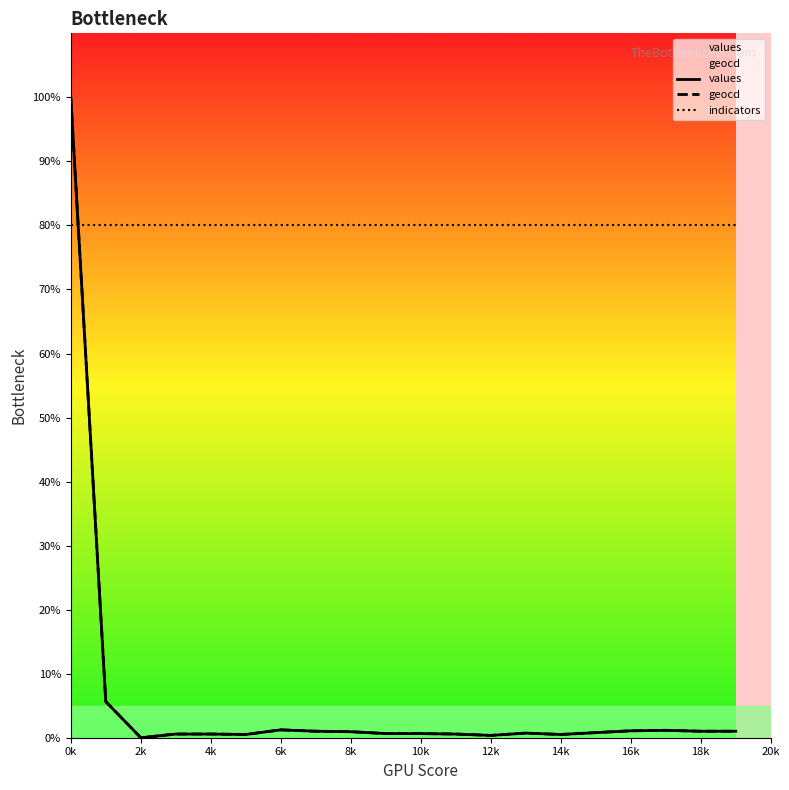

What is the average value of the indicators series?

80.0